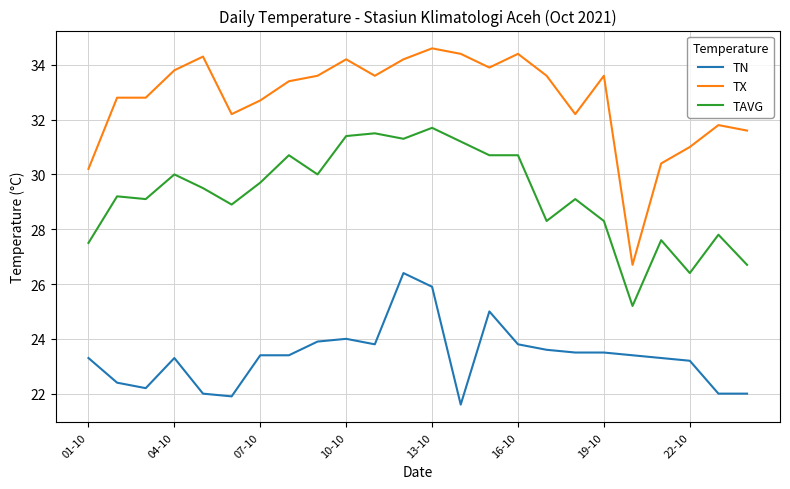

Rank the series by their average value, from lowest to highest.

TN, TAVG, TX